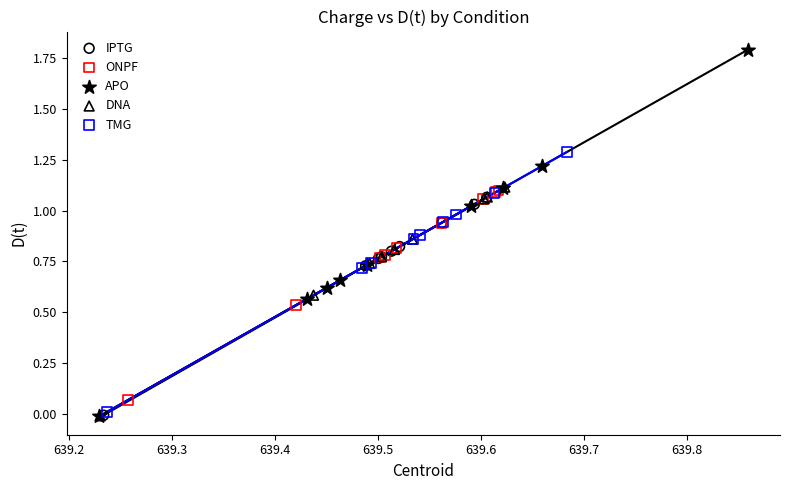

Which series has the largest Y range (max minus min)?

APO